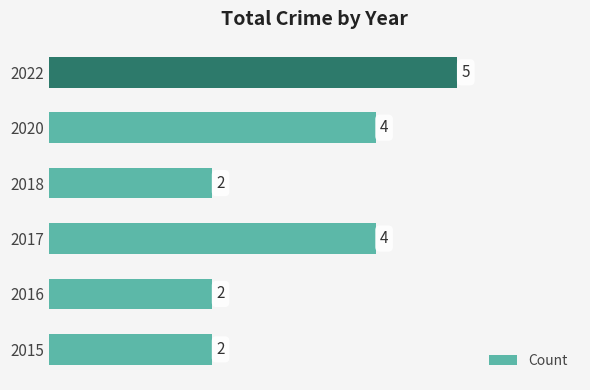

Is it true that the value at 2022 is 5?

True